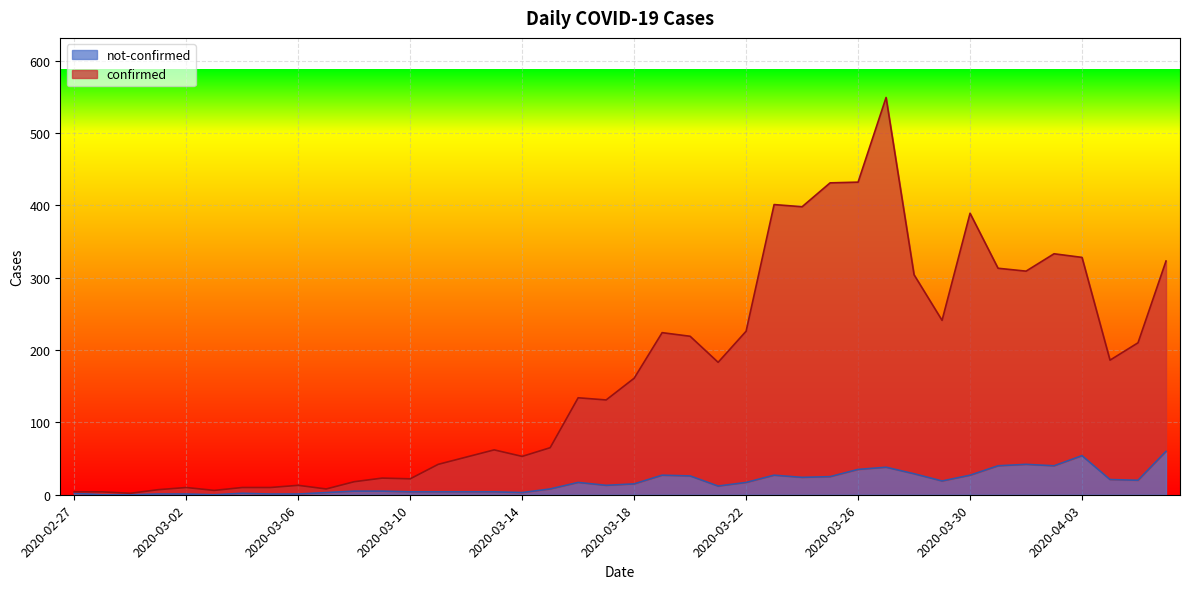

Which label corresponds to the smallest value in the chart?

2020-02-28